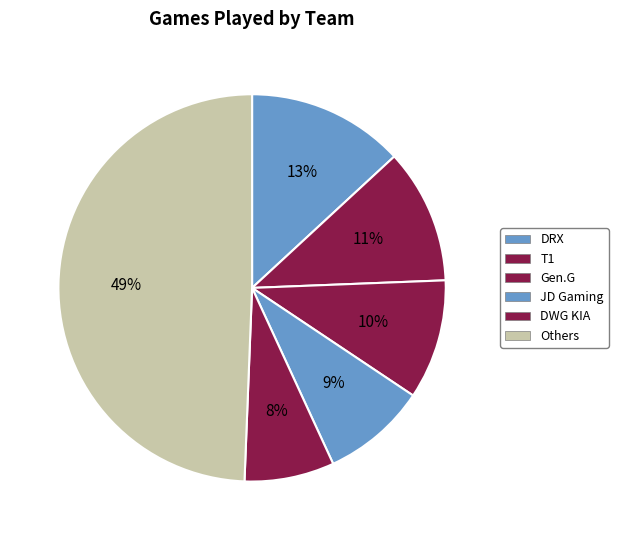

Count the number of slices in the pie.

6